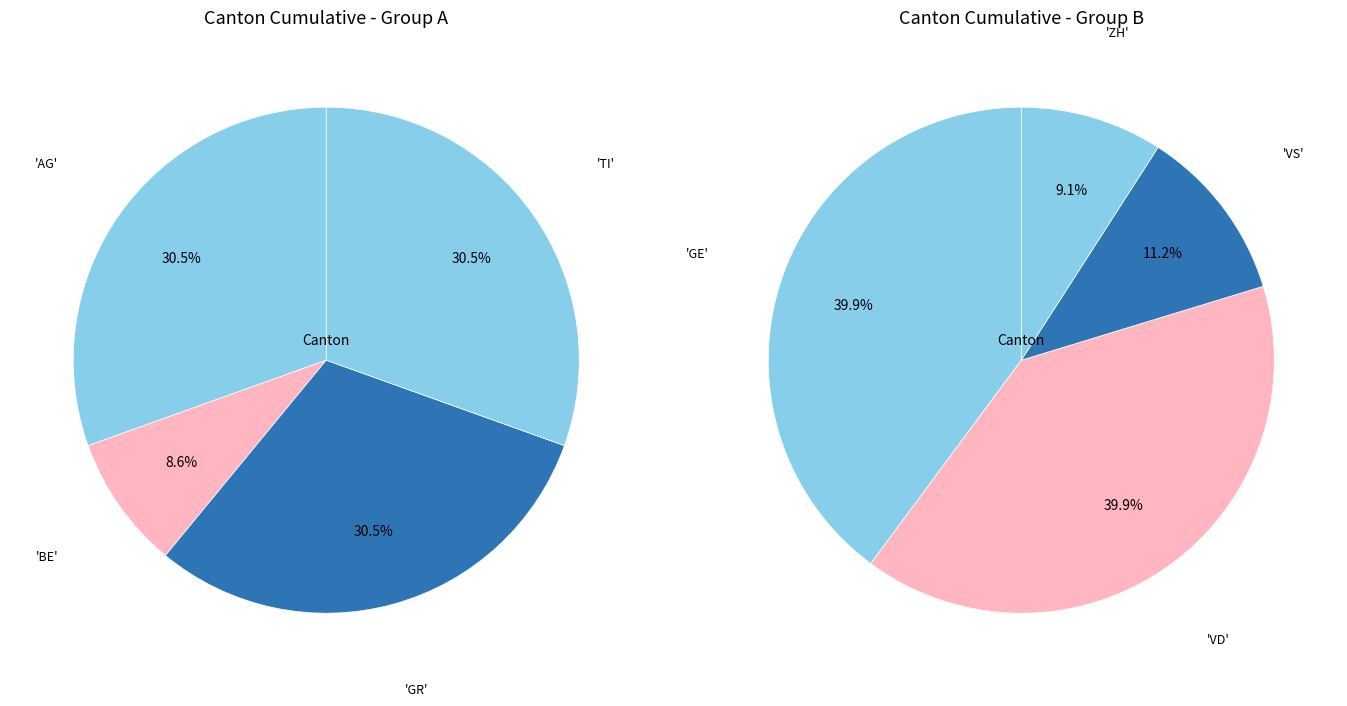

Does any single category account for the majority?

No